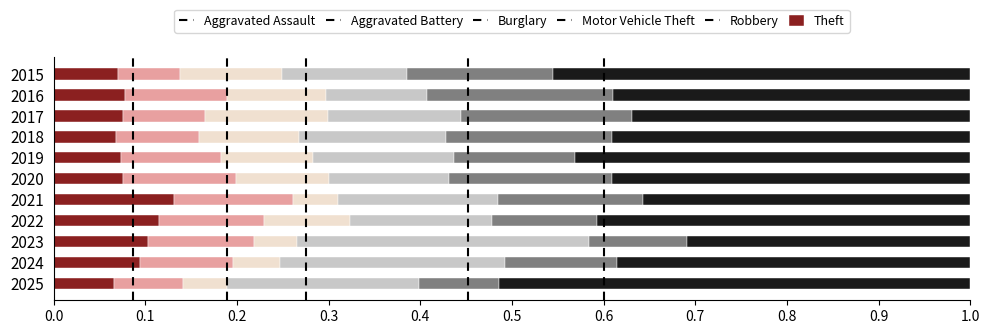

True or false: Aggravated Assault has a value of 0.1 at 2024.

True